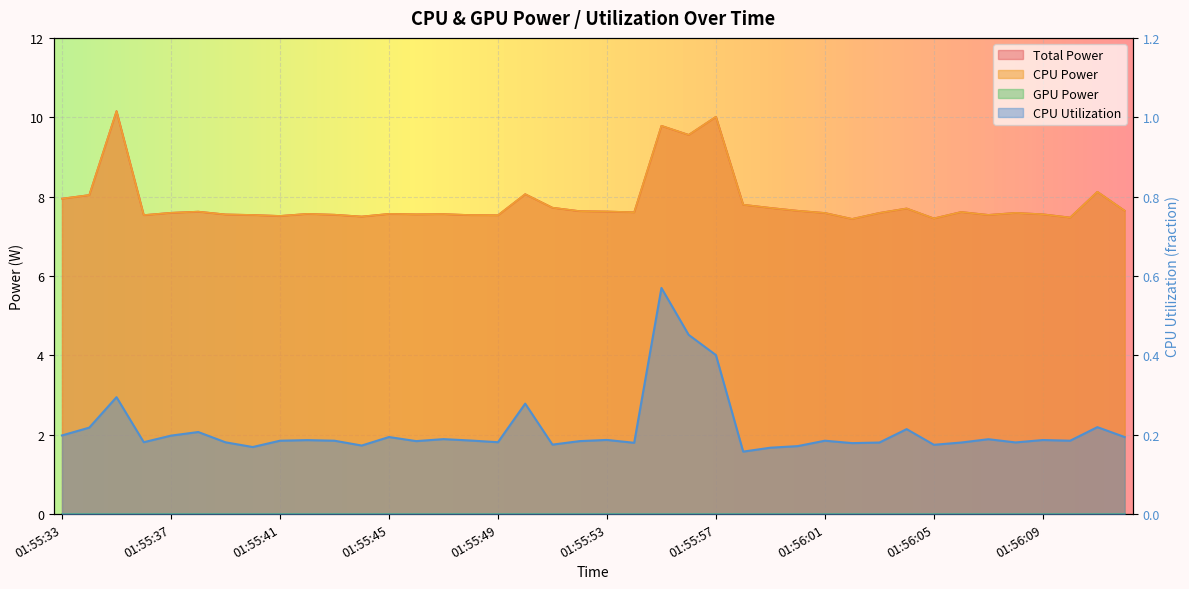

At which category is the sum across all series the highest?

01:55:35